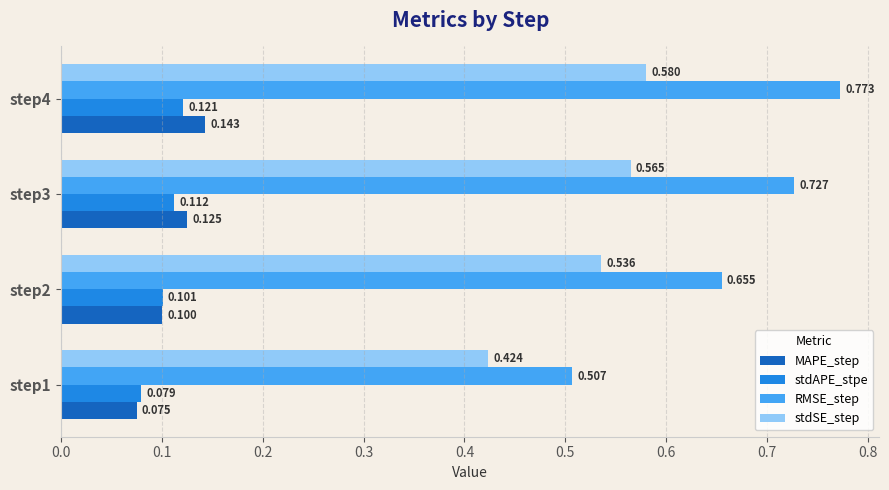

Which series has the largest total across all categories?

RMSE_step